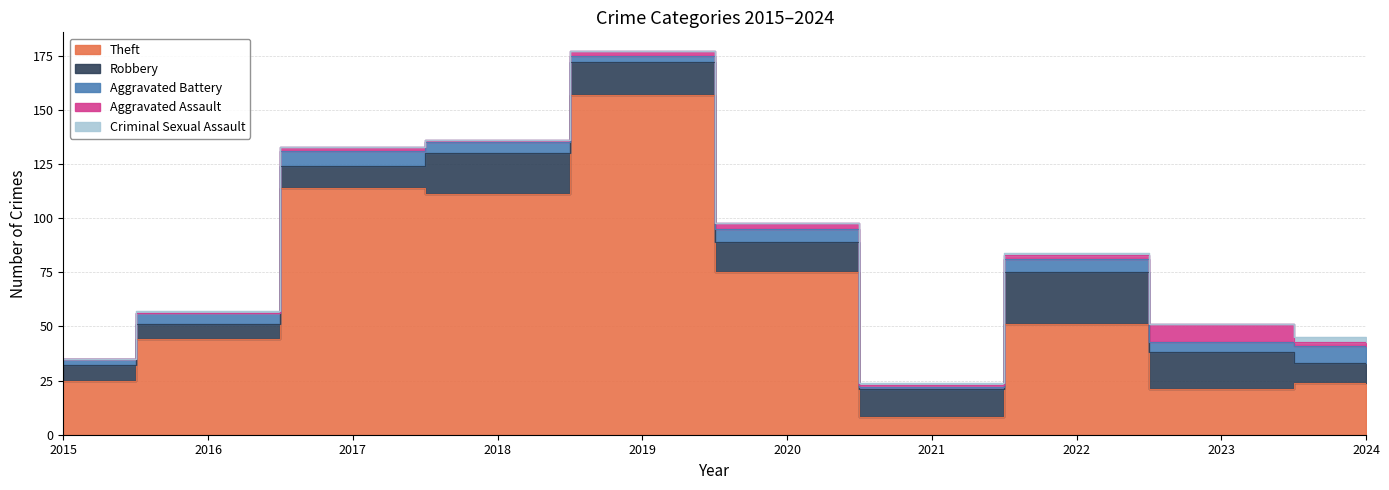

What is the difference between the second highest and minimum values in the Aggravated Assault series?

3